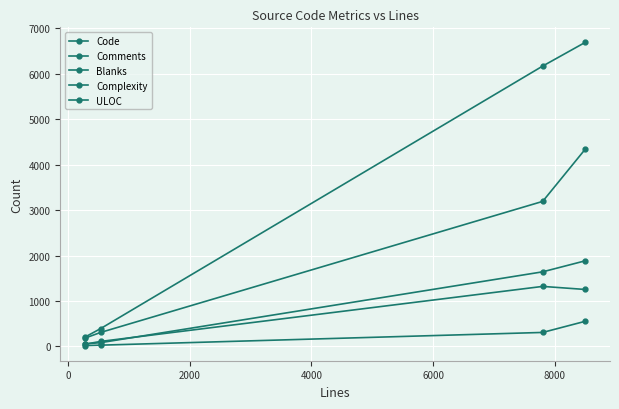

Is this an area chart (filled region under the line)?

No